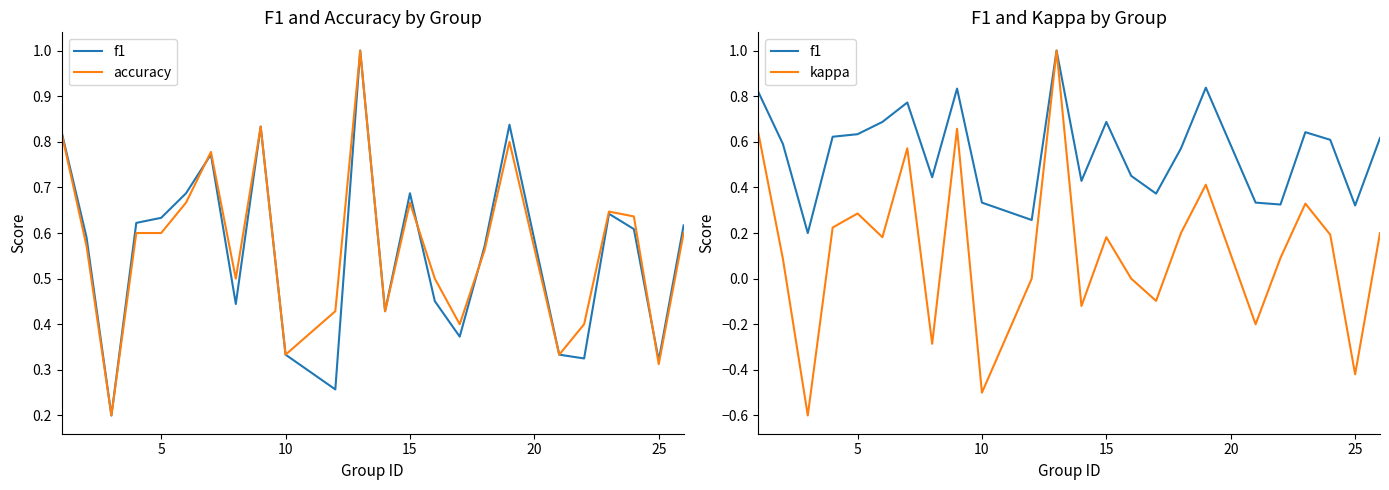

In kappa, how many points are higher than both neighbors (excluding endpoints)?

7